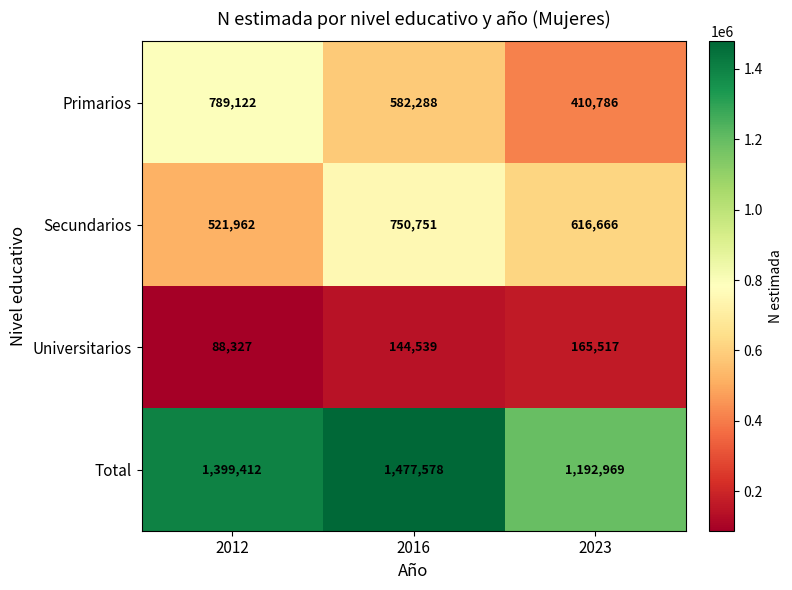

What is the total value across all series at 2023?

2385938